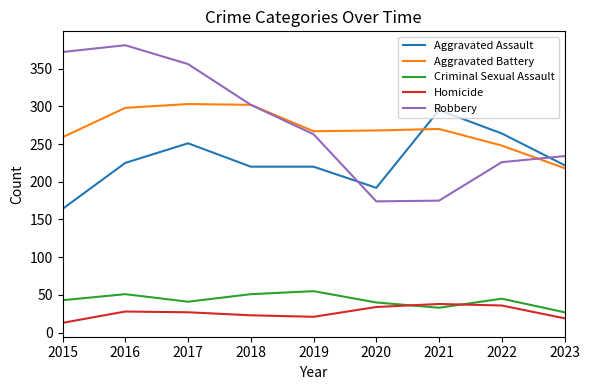

What is the average value of the Homicide series?

27